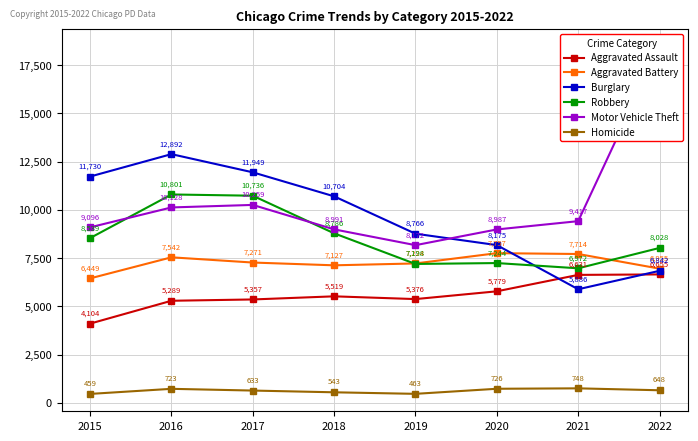

Reading left to right, transcribe all the data shown in this chart.

Aggravated Assault: 2015=4104	2016=5289	2017=5357	2018=5519	2019=5376	2020=5779	2021=6631	2022=6655
Aggravated Battery: 2015=6449	2016=7542	2017=7271	2018=7127	2019=7224	2020=7757	2021=7714	2022=6955
Burglary: 2015=11730	2016=12892	2017=11949	2018=10704	2019=8766	2020=8175	2021=5886	2022=6842
Robbery: 2015=8539	2016=10801	2017=10736	2018=8786	2019=7198	2020=7244	2021=6972	2022=8028
Motor Vehicle Theft: 2015=9096	2016=10128	2017=10259	2018=8991	2019=8172	2020=8987	2021=9417	2022=18463
Homicide: 2015=459	2016=723	2017=633	2018=543	2019=463	2020=726	2021=748	2022=648